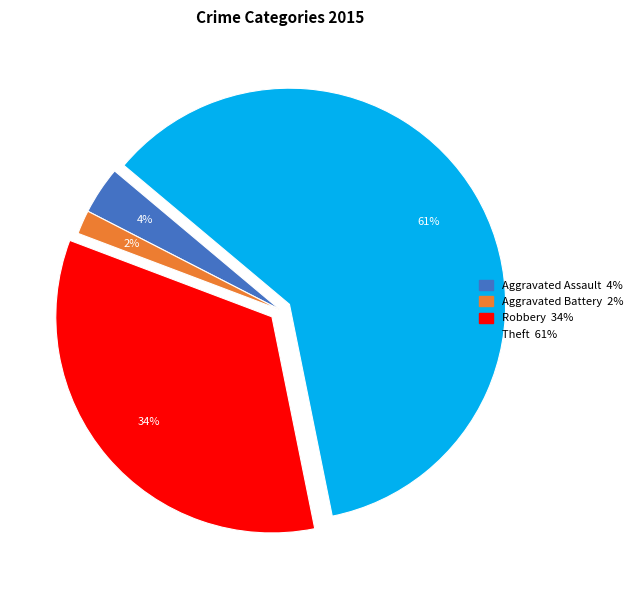

To the nearest percent, what is the average slice percentage?

25%